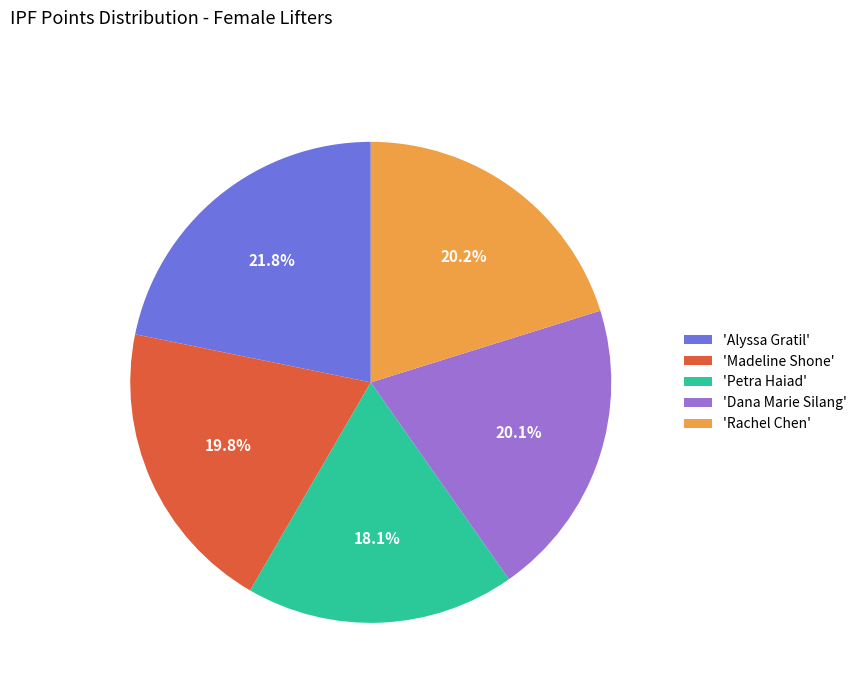

What is the total percentage of 'Madeline Shone' and 'Rachel Chen'?

40.0%